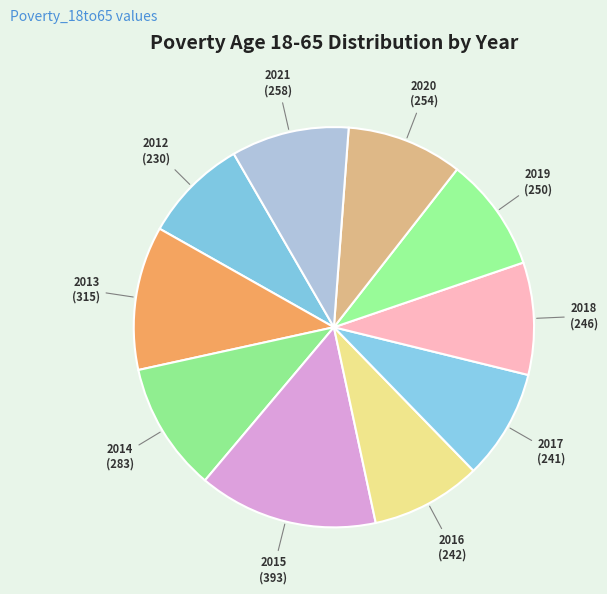

Approximately how many times larger is the value at 2020 compared to 2012?

1.1